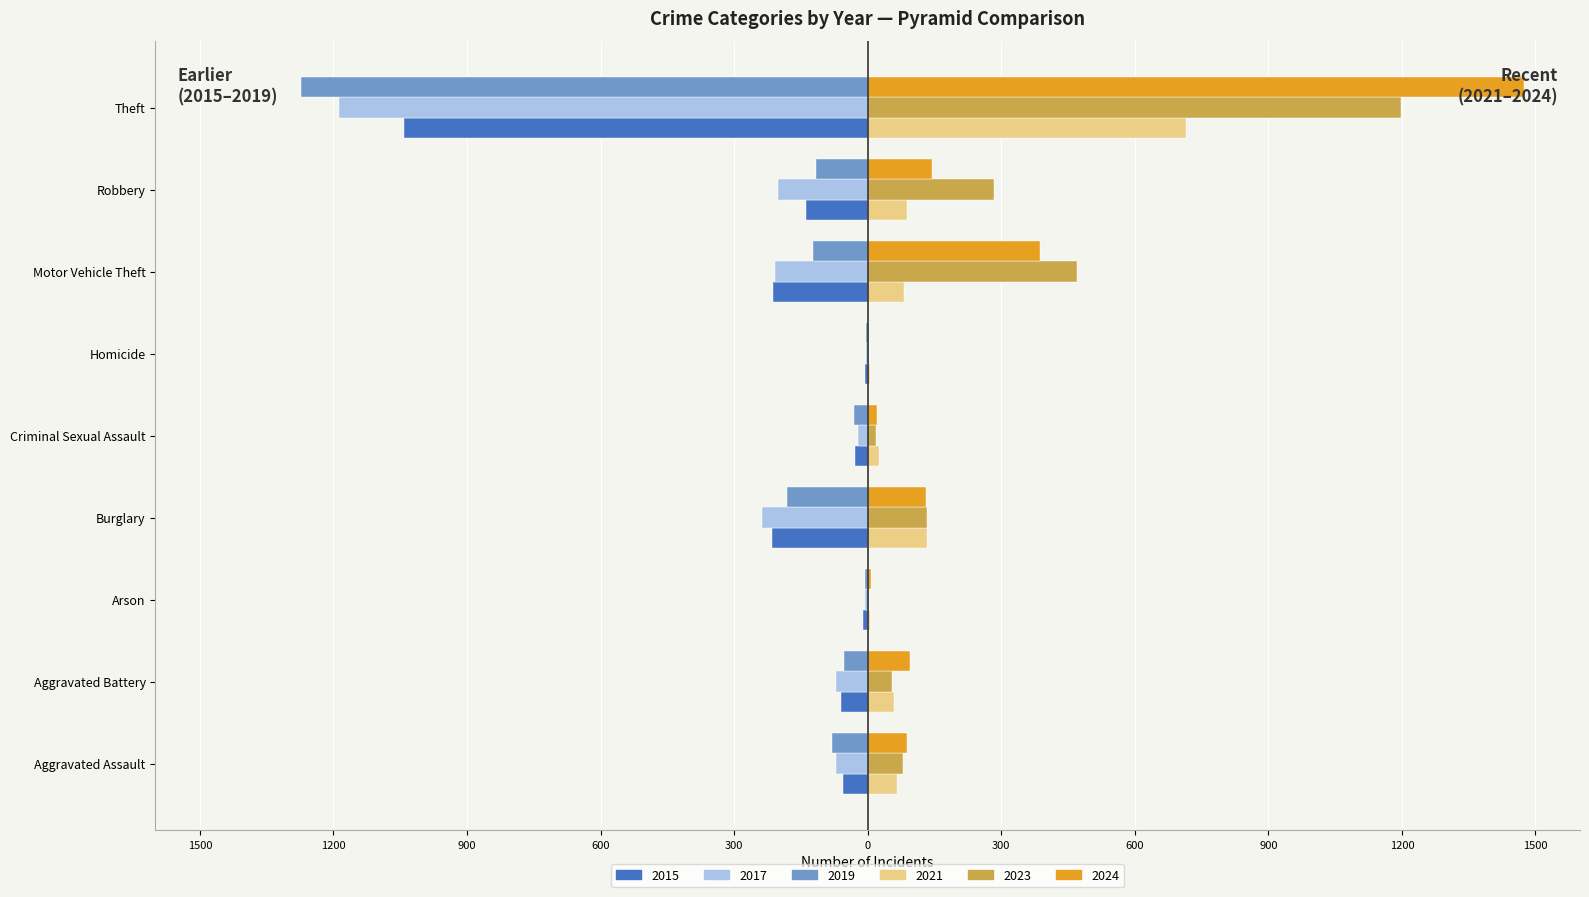

What are all the series names shown in the legend?

2015, 2017, 2019, 2021, 2023, 2024